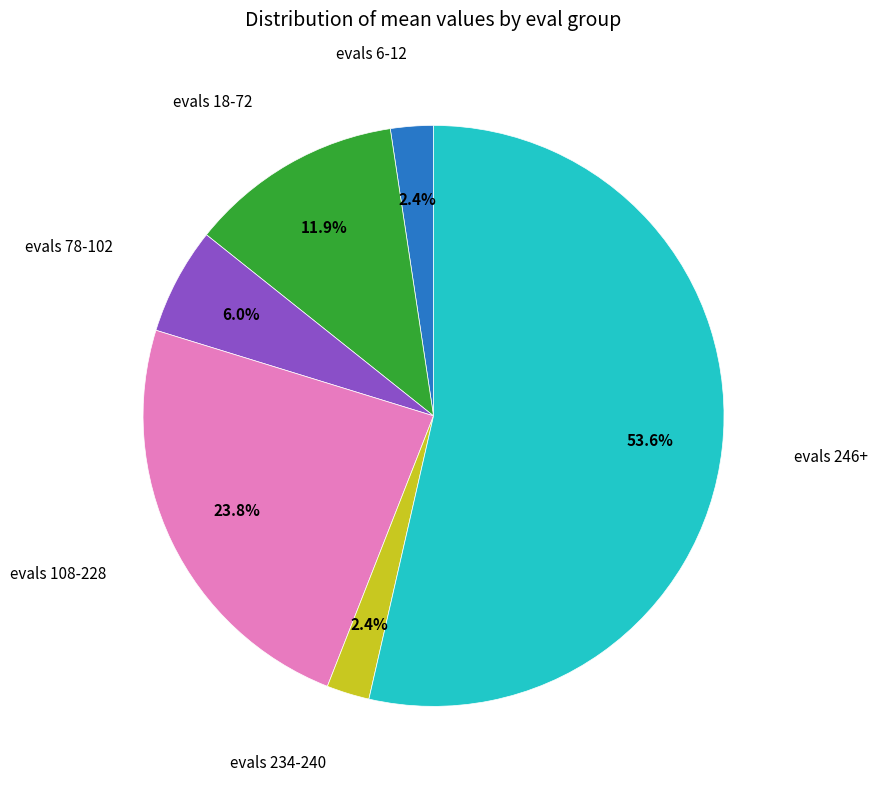

Is there a majority slice in this chart?

Yes